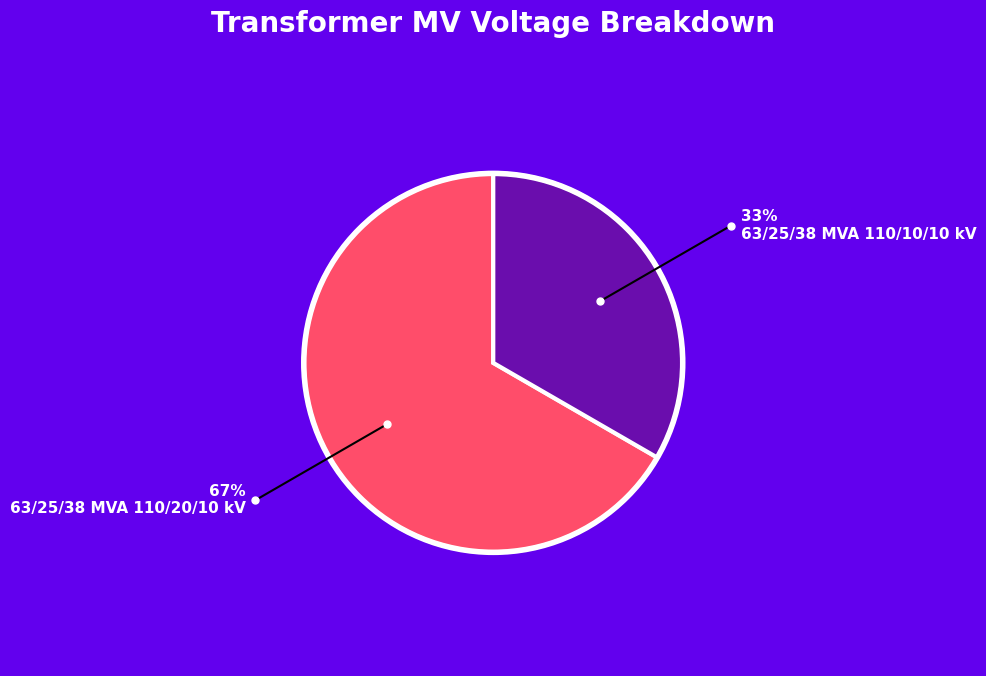

Is there a majority slice in this chart?

Yes